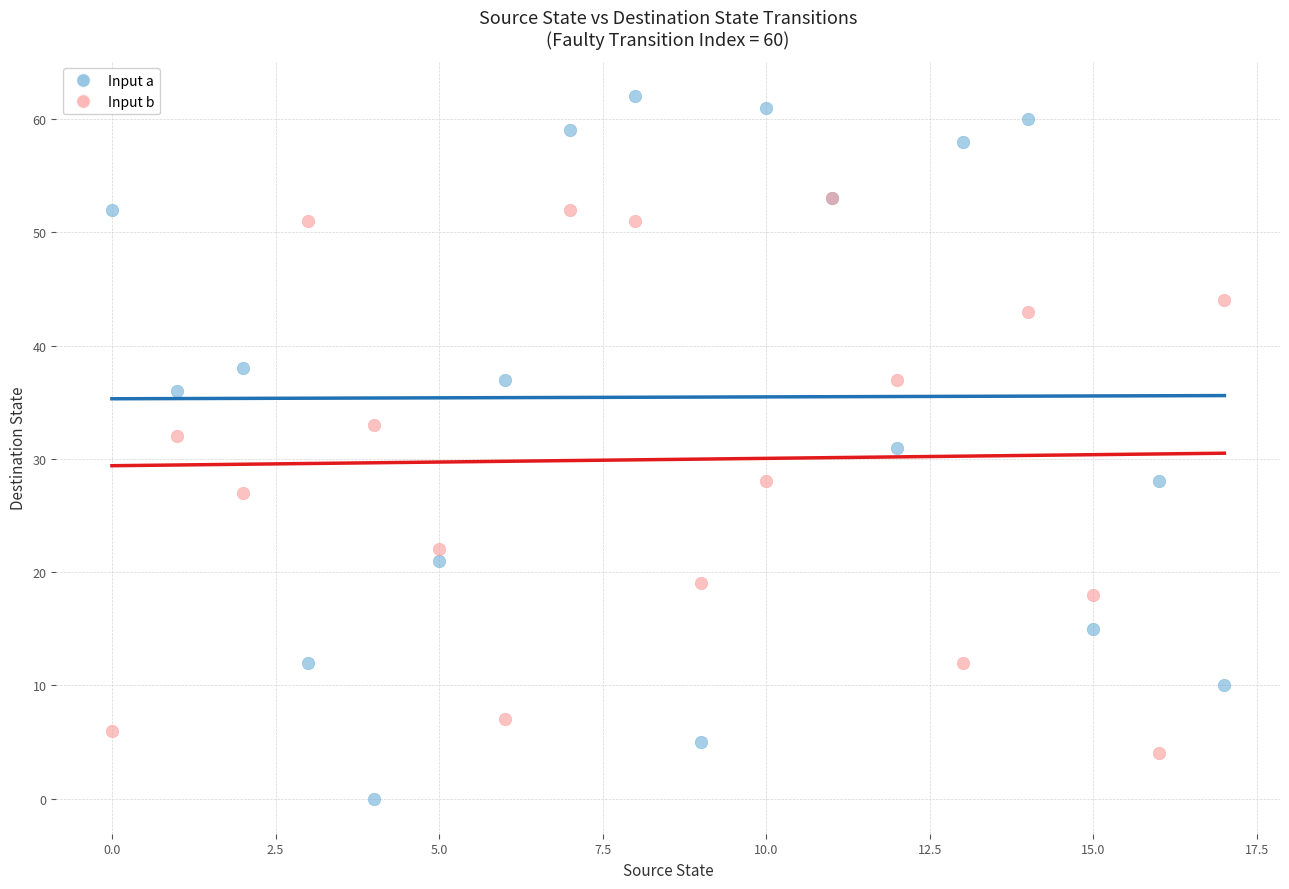

Which series has the widest spread of Y values?

Input a